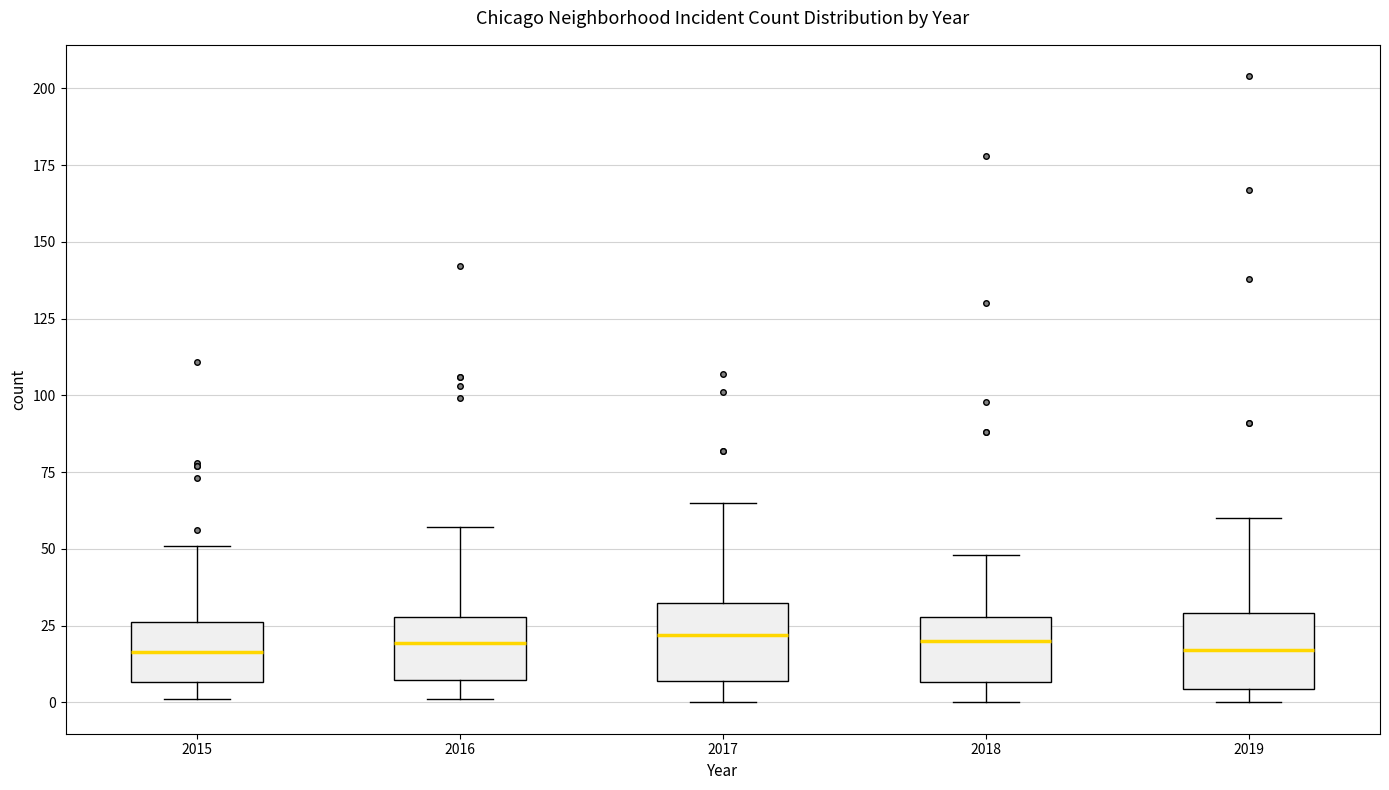

Reading left to right, transcribe this box plot: for each box, give where its median line is, the range the box spans, and where its two whiskers end, as read against the y-axis. The values are not printed on the chart, so give them approximately, as read against the axis.

2015: median 15, box 5 to 25, whiskers 0 to 50
2016: median 20, box 5 to 30, whiskers 0 to 55
2017: median 20, box 5 to 30, whiskers 0 to 65
2018: median 20, box 5 to 30, whiskers 0 to 50
2019: median 15, box 5 to 30, whiskers 0 to 60